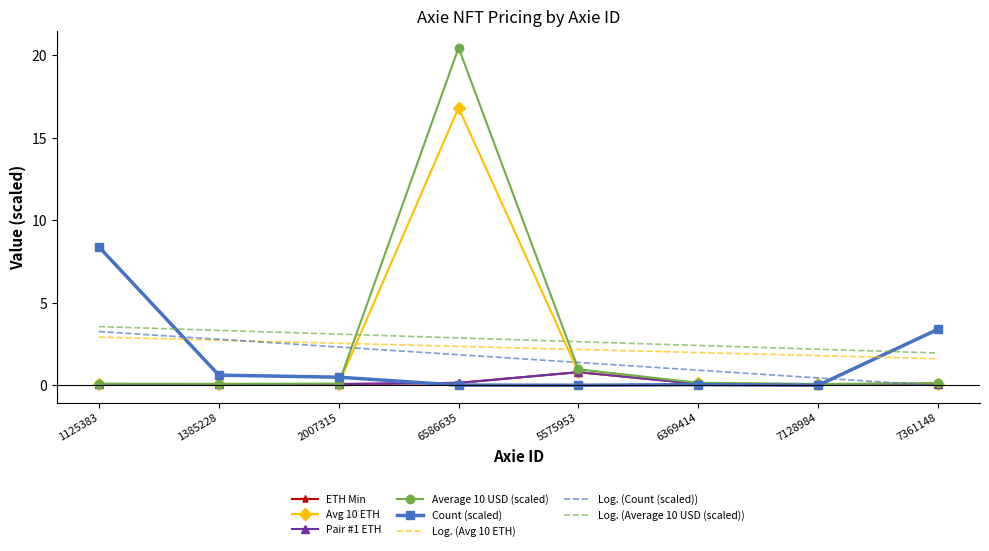

At which label does Pair #1 ETH reach its minimum?

1385228